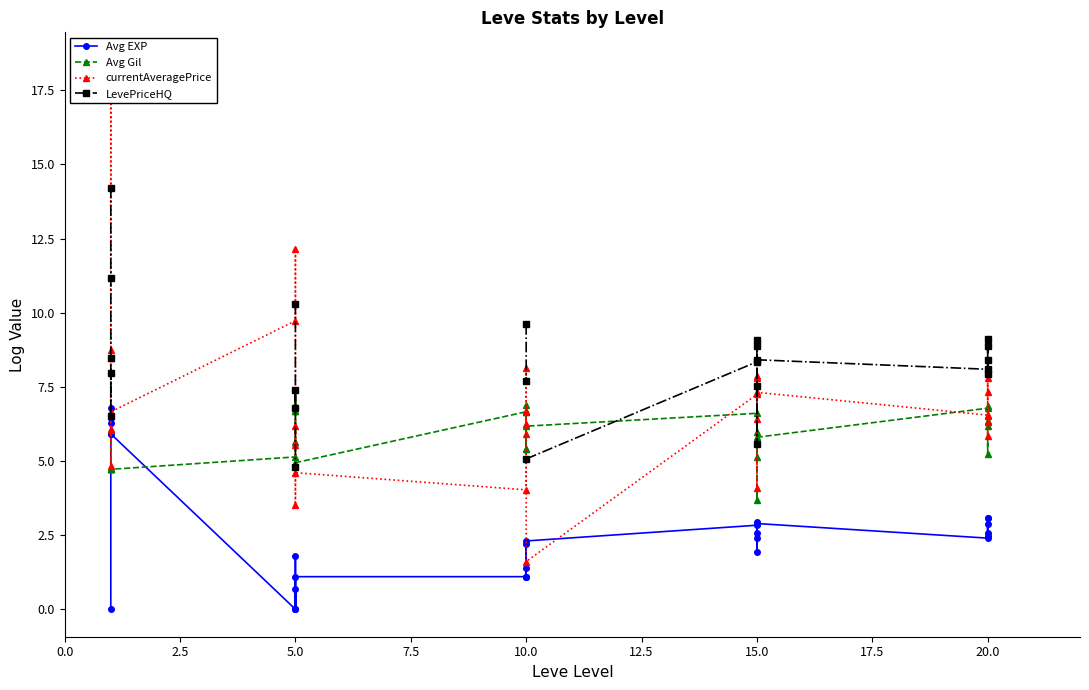

True or false: Avg Gil and Avg EXP cross at least once.

True